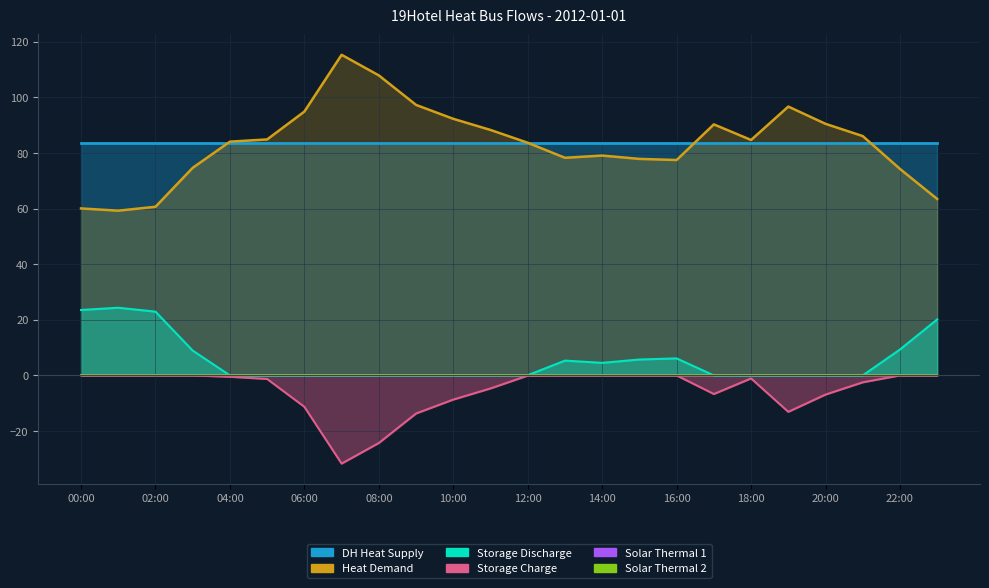

What is the sum of all thermal_storage_in values?

-126.4